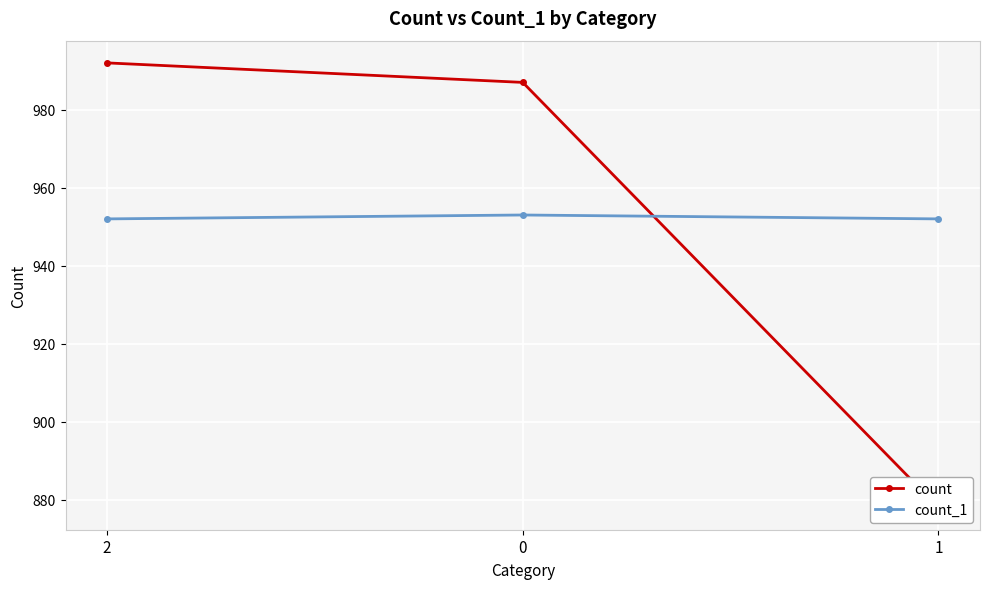

Which series has the largest total across all categories?

count